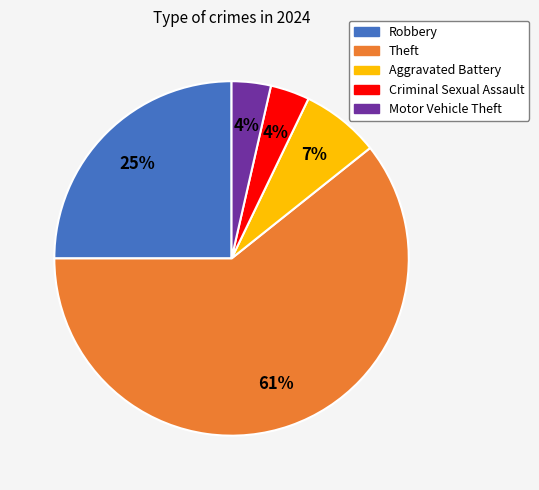

Which category has the biggest portion of the pie?

Theft